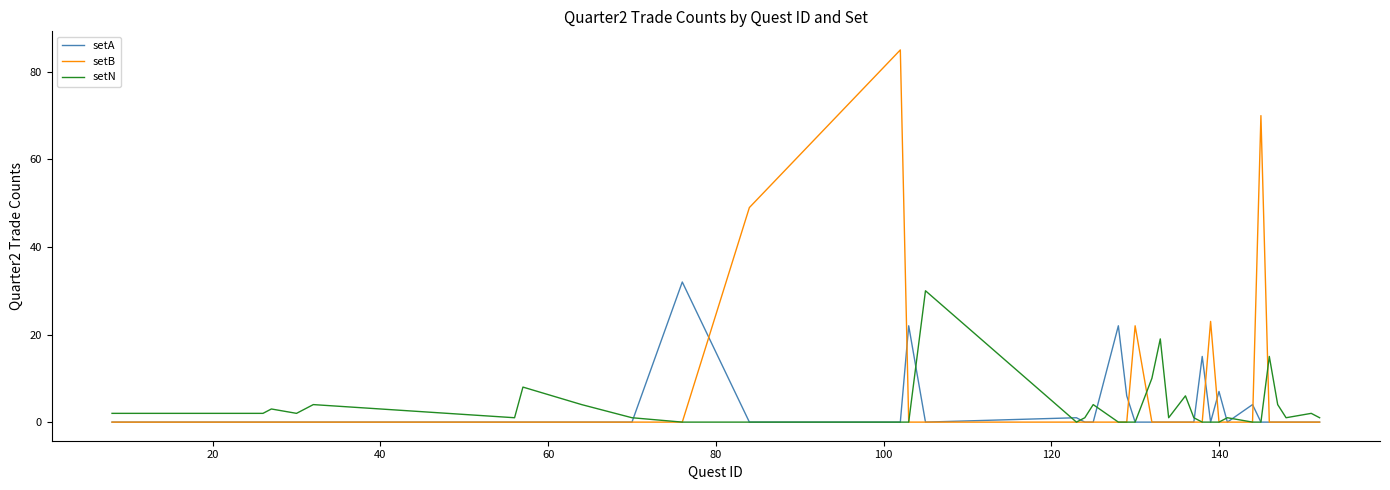

Which series has the widest spread of values?

setB